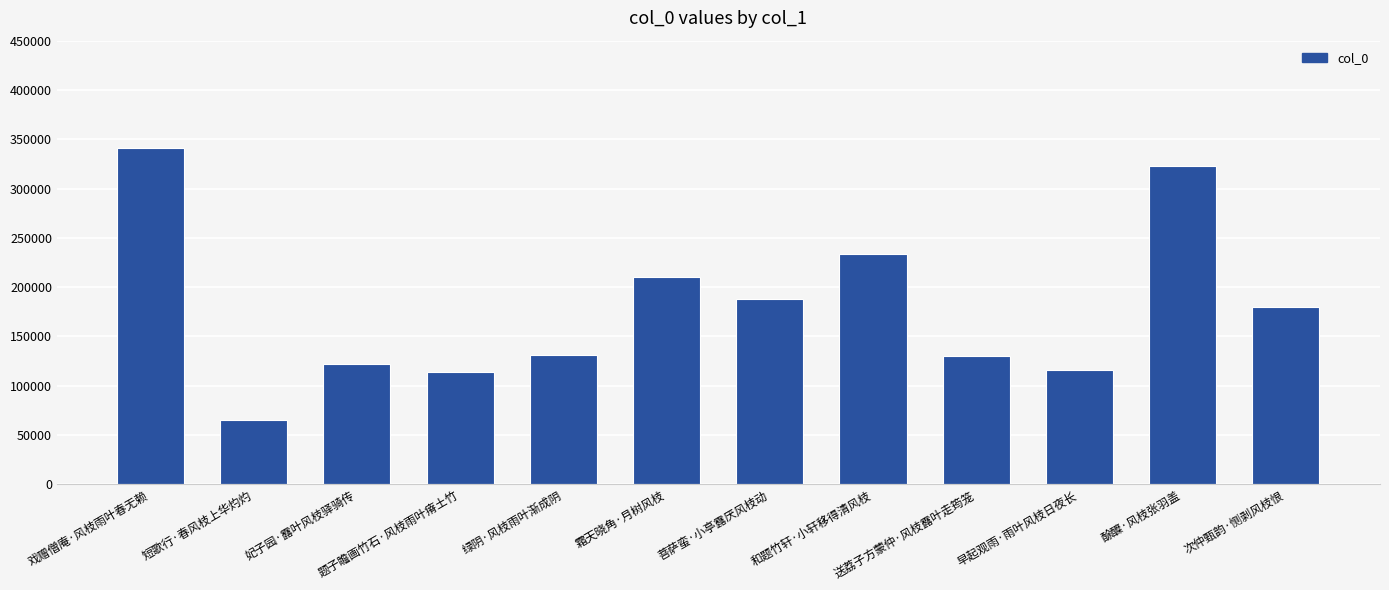

What is the label of the 3rd bar from the left?

妃子园·露叶风枝驿骑传